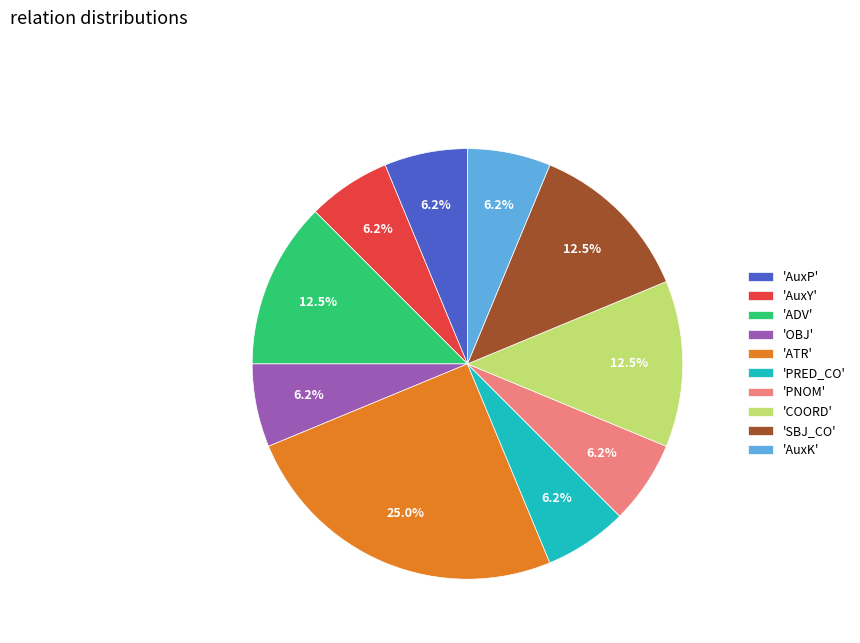

Do 'SBJ_CO' and 'PRED_CO' together represent more than half of the pie?

No